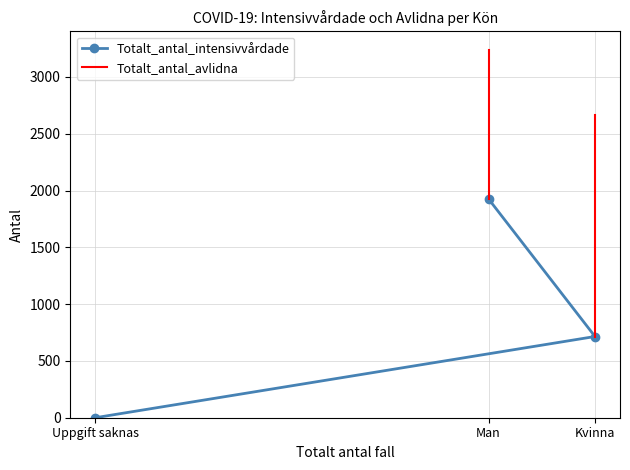

What is the difference between the highest and lowest values at Kvinna?

1952